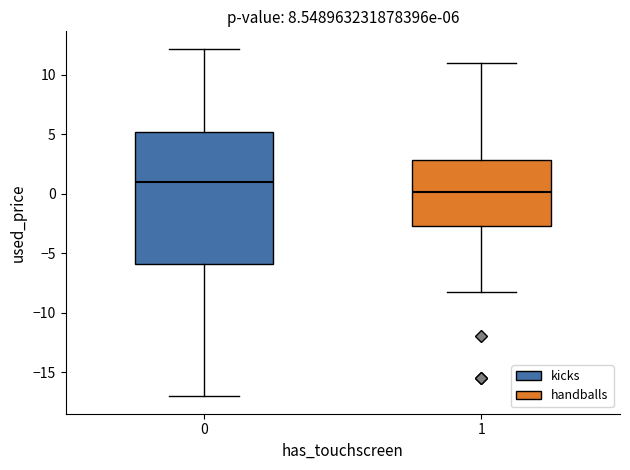

Which box's median line is the lowest?

1